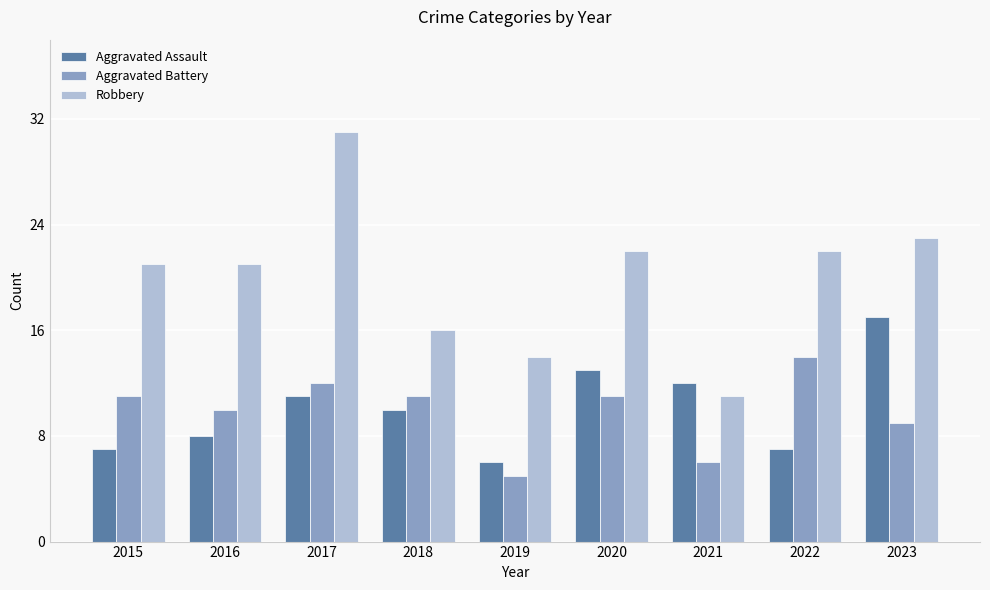

Which category has the highest value in the Robbery series?

2017